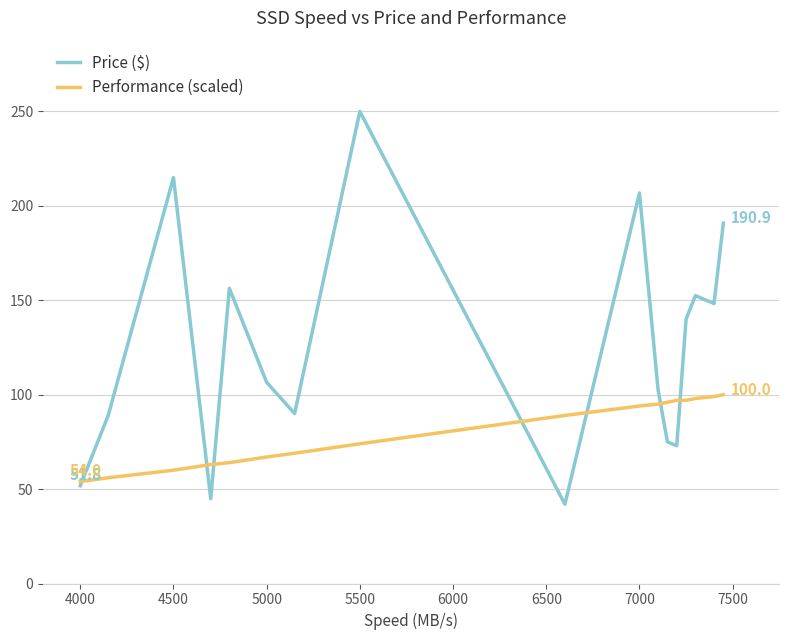

Count the number of categories in the chart.

17